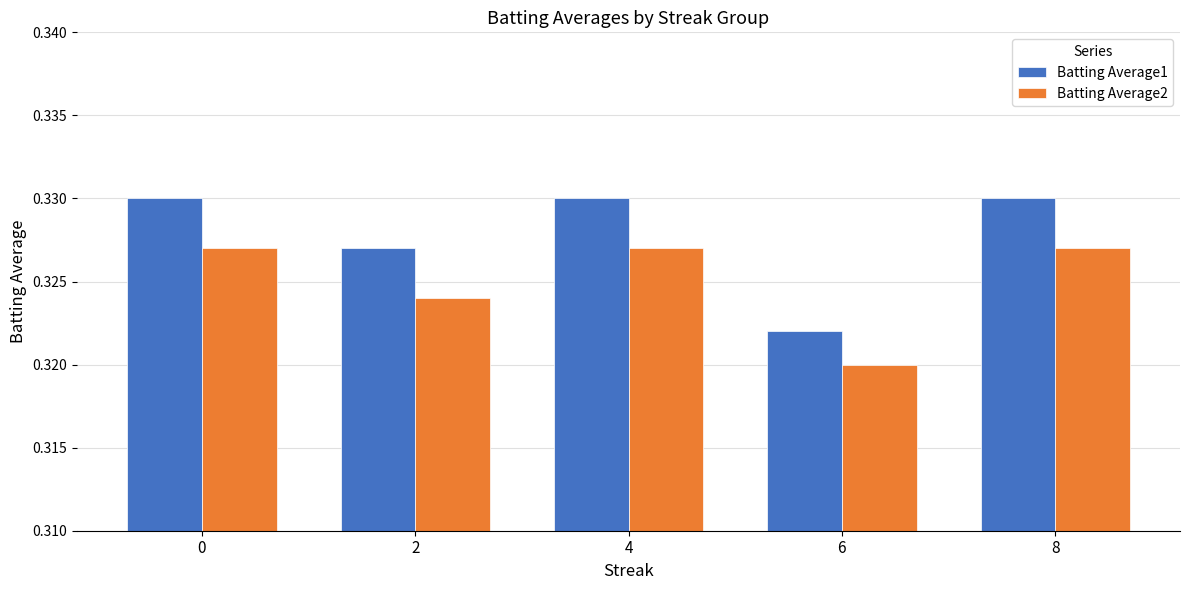

What is the sum of the Batting Average2 values at 8 and 2?

0.7